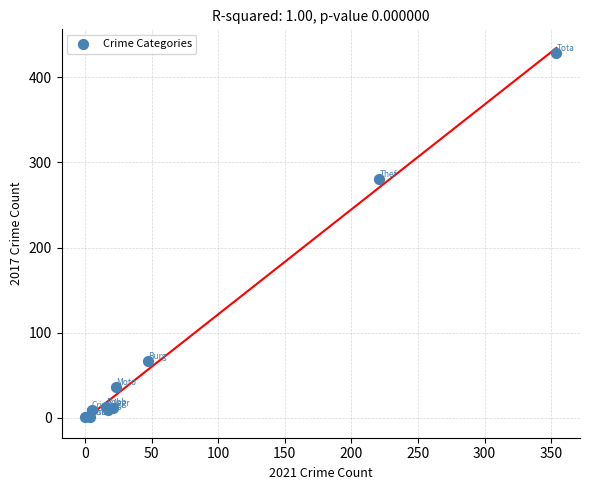

What Y value in the scatter plot is closest to 214?

280